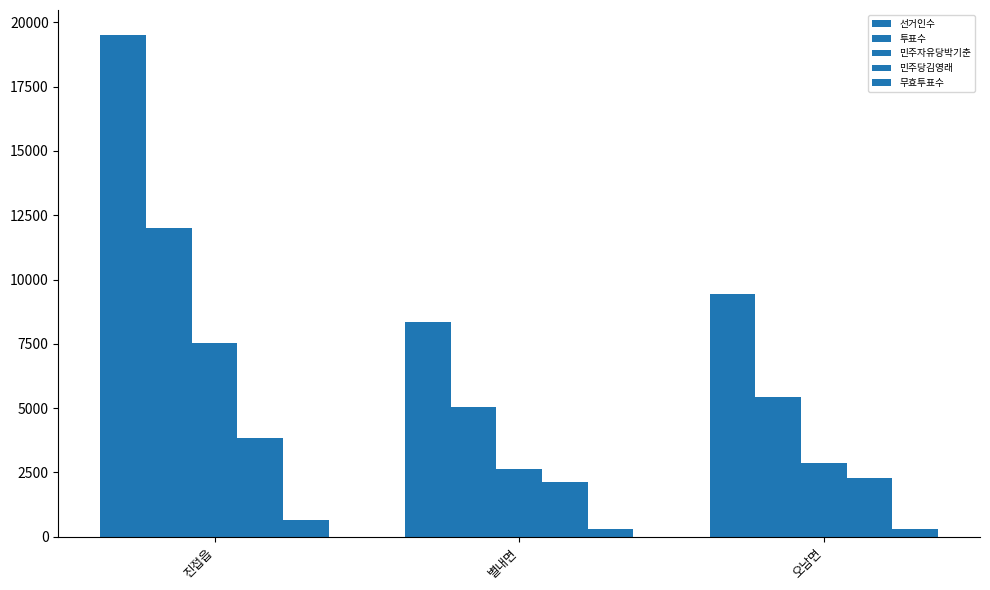

The 투표수 series shows 5441 at 오남면. True or false?

True